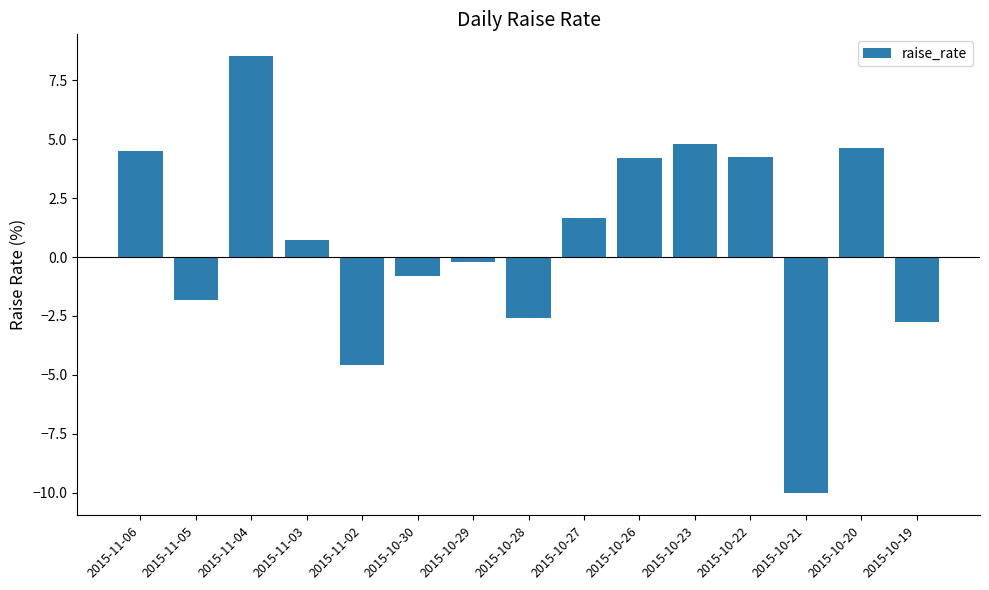

At which label does the data first exceed 0?

2015-11-06